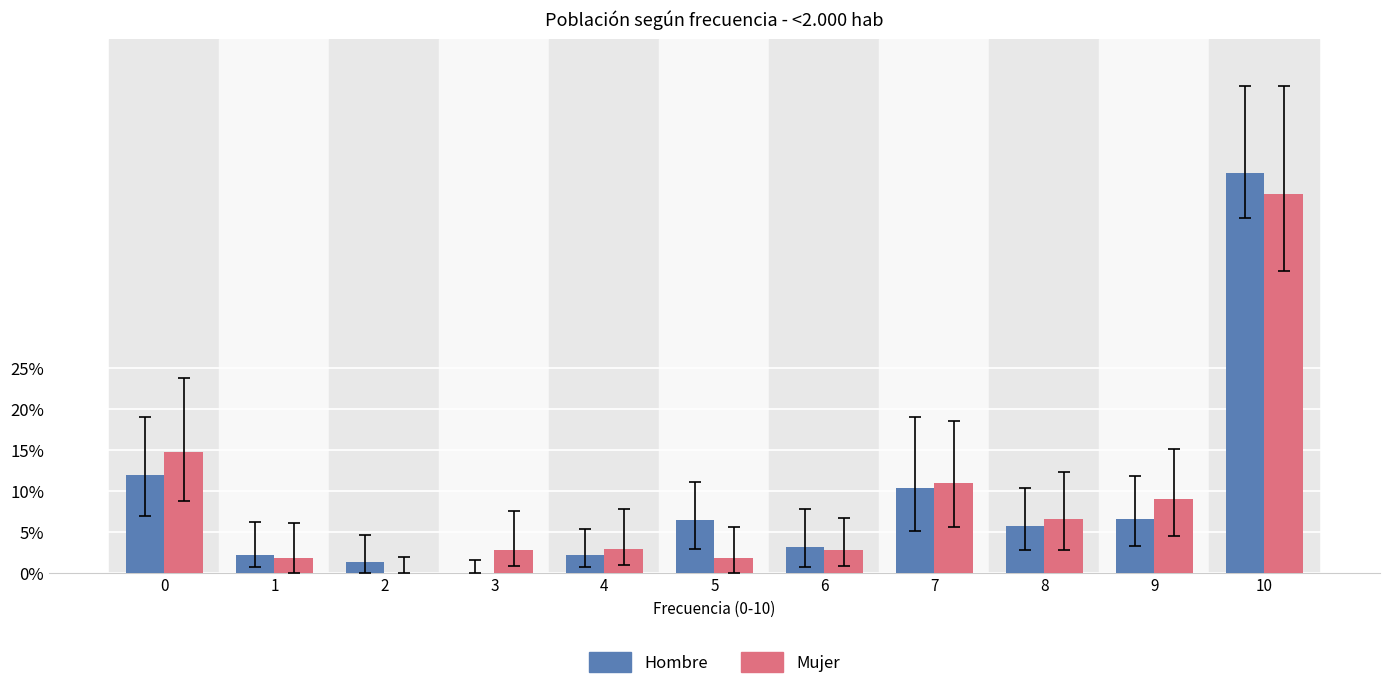

What is the total value across all series at 8?

12.3